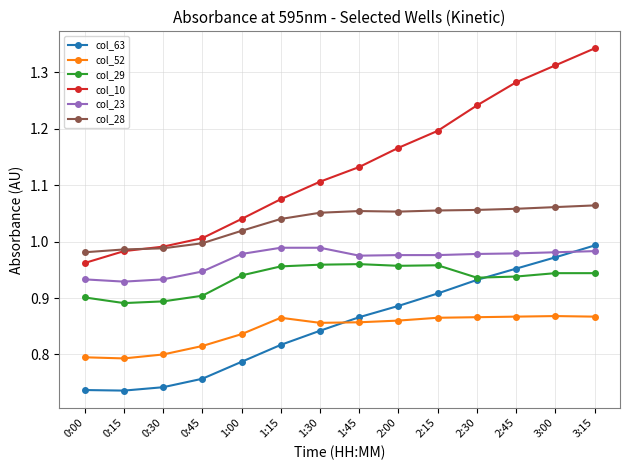

Which series has the widest spread of values?

col_10